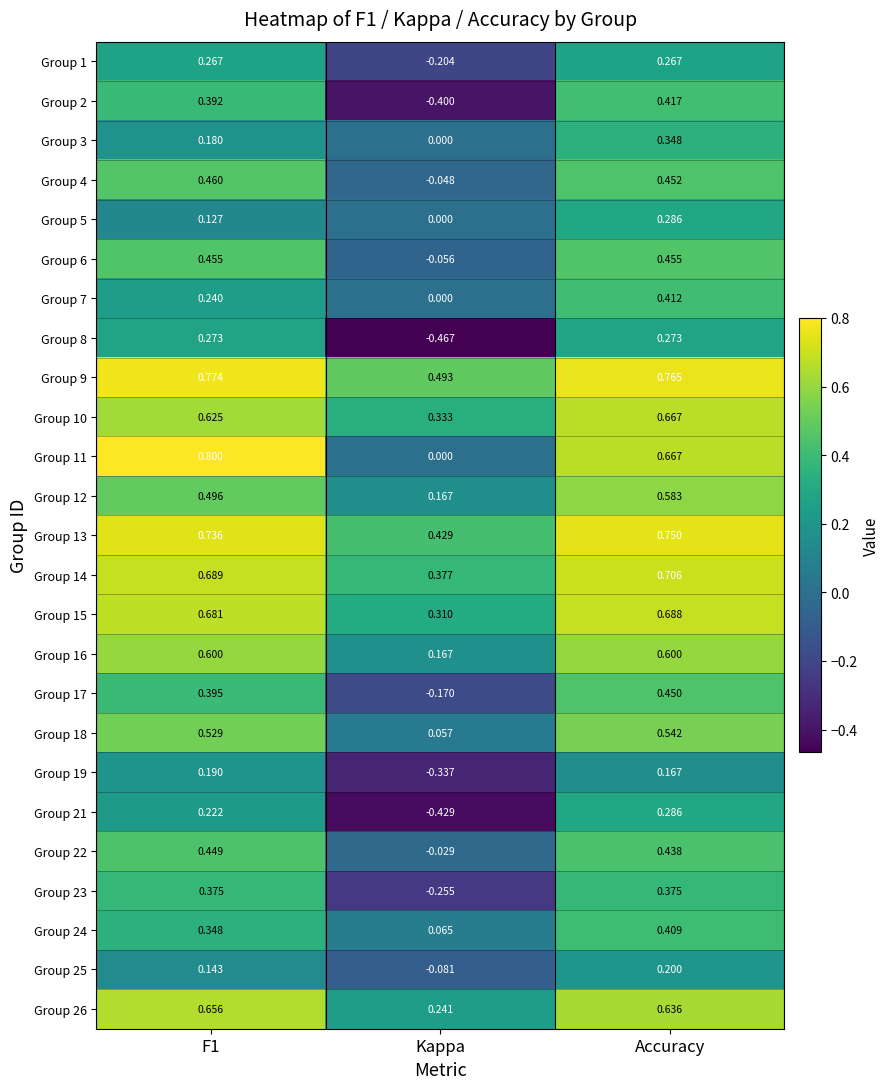

At which category is the sum across all series the highest?

Accuracy